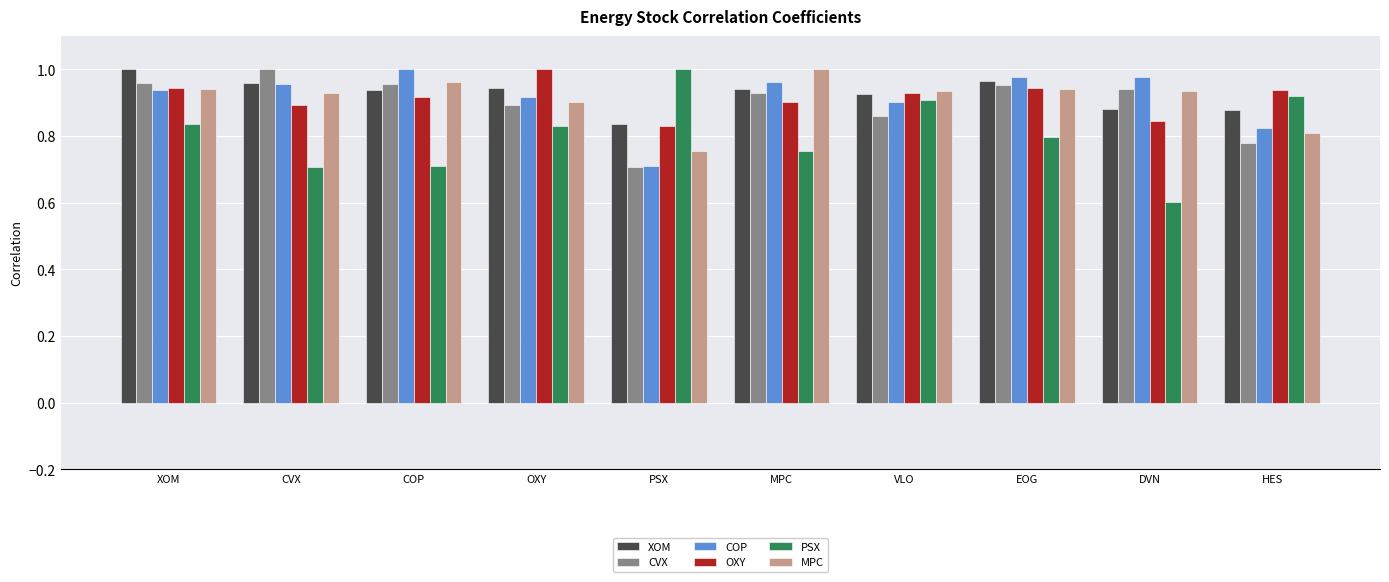

At how many categories does at least one series exceed 0?

10